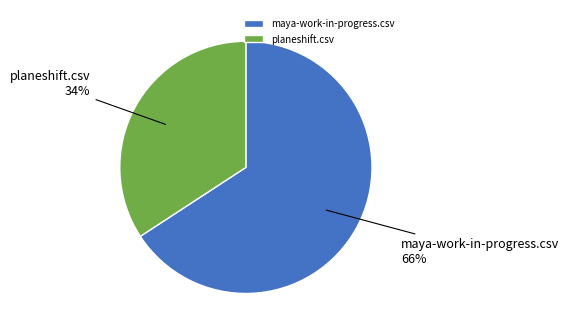

Count the number of slices in the pie.

2